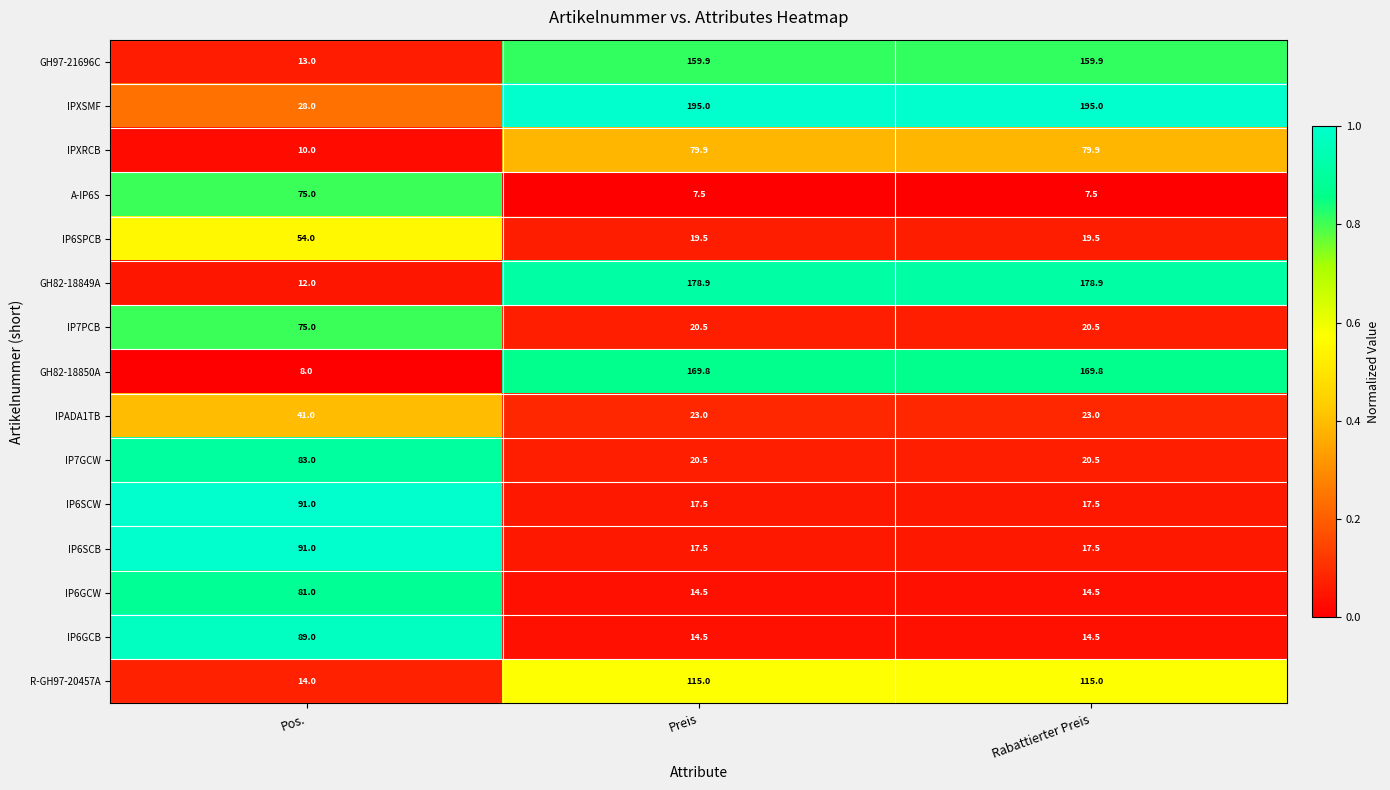

What is the smallest value displayed?

7.5